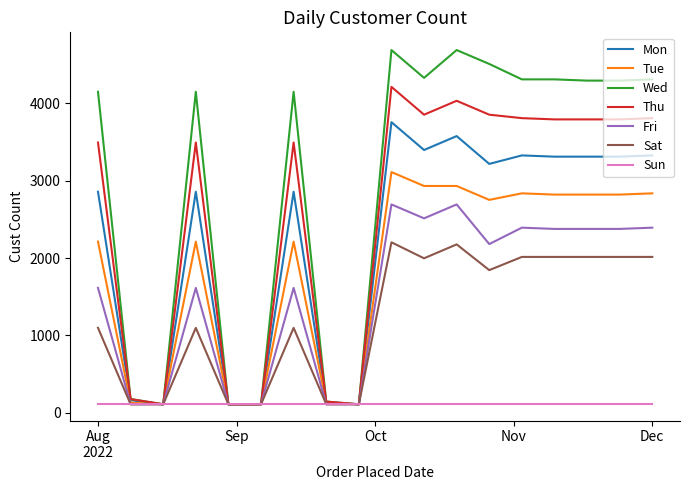

How many lines are shown in the chart?

7